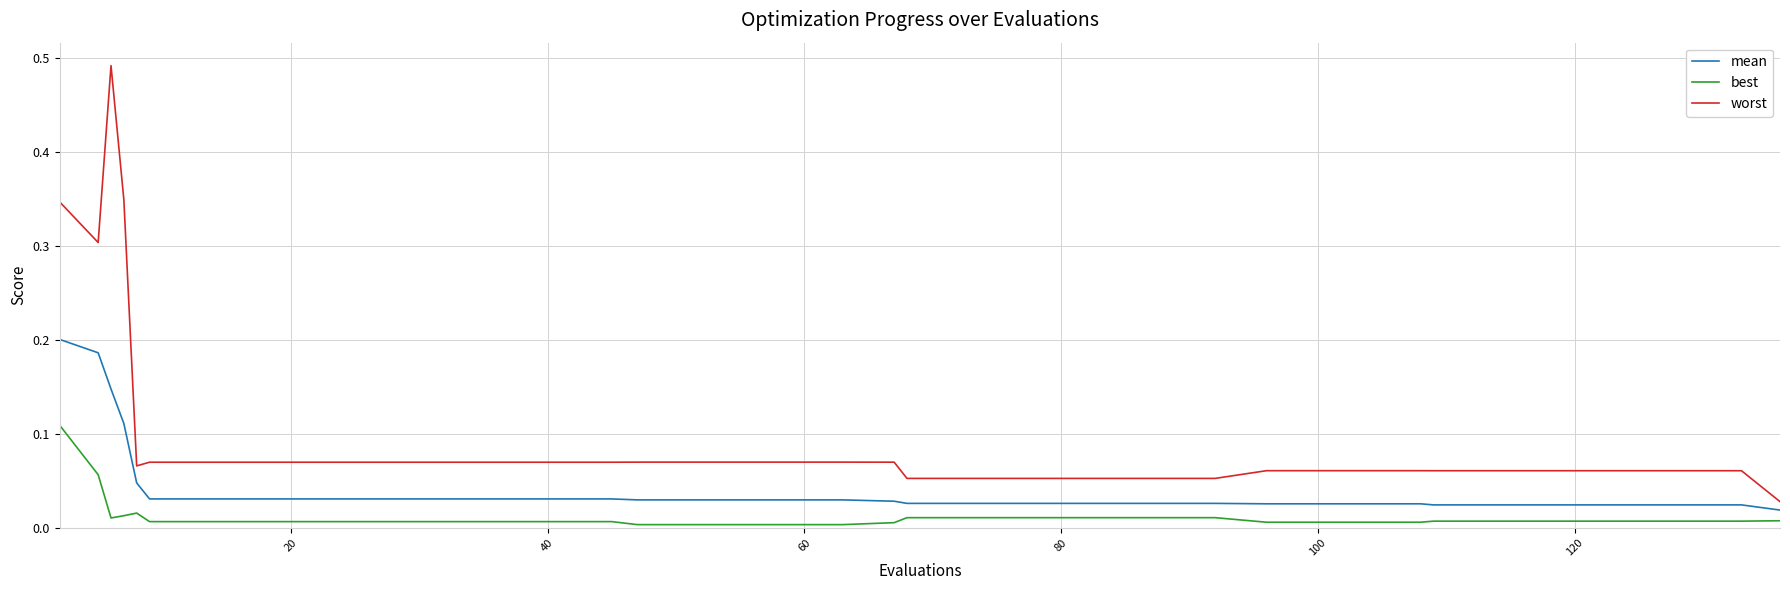

List the series in order of their peak value, highest first.

worst, mean, best